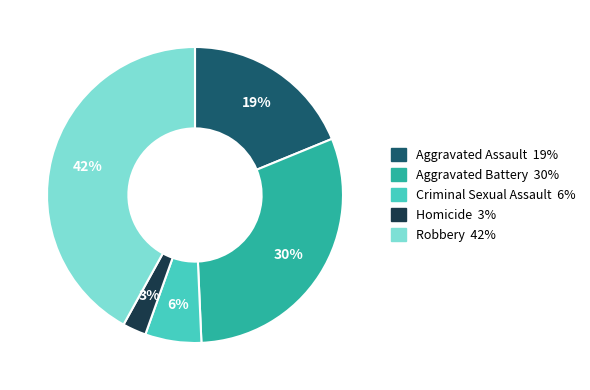

Is there a majority slice in this chart?

No